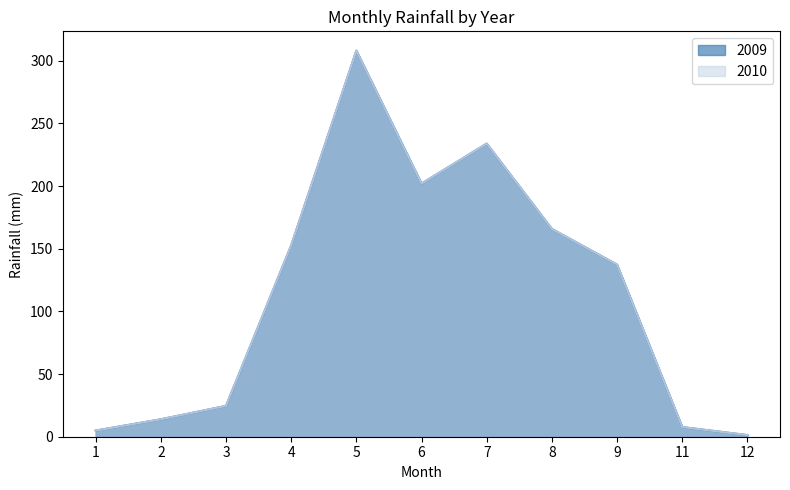

The value of 2009 at 11 is 7.7. True or false?

True